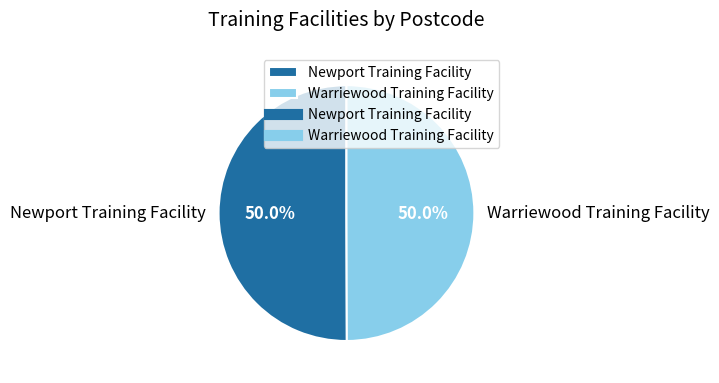

How many slices are in this pie chart?

2